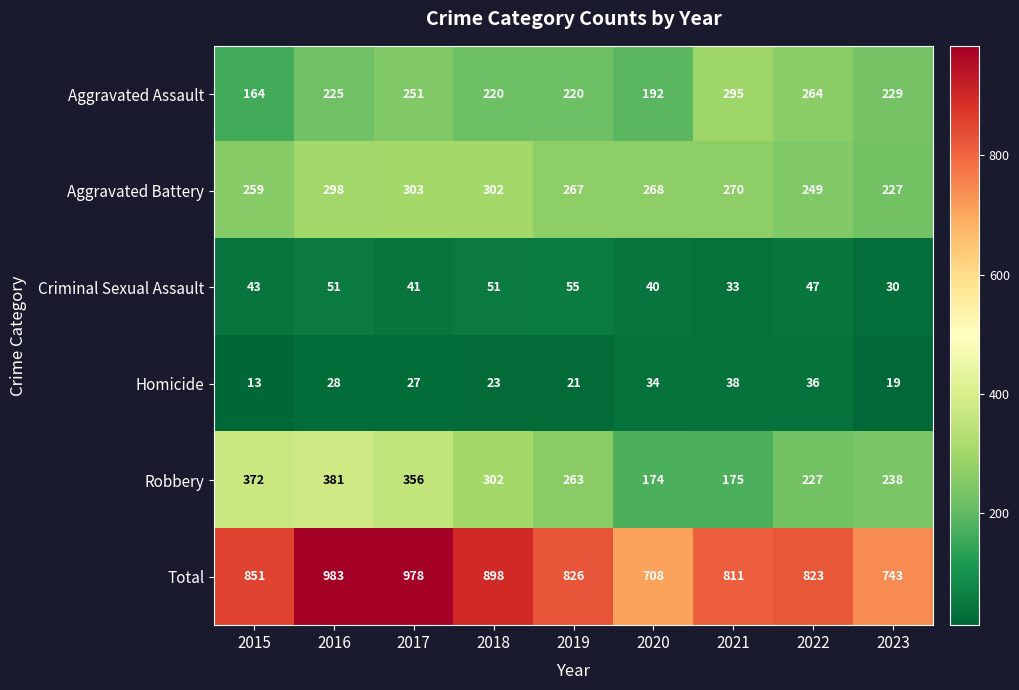

What is the sum of all Homicide values?

239